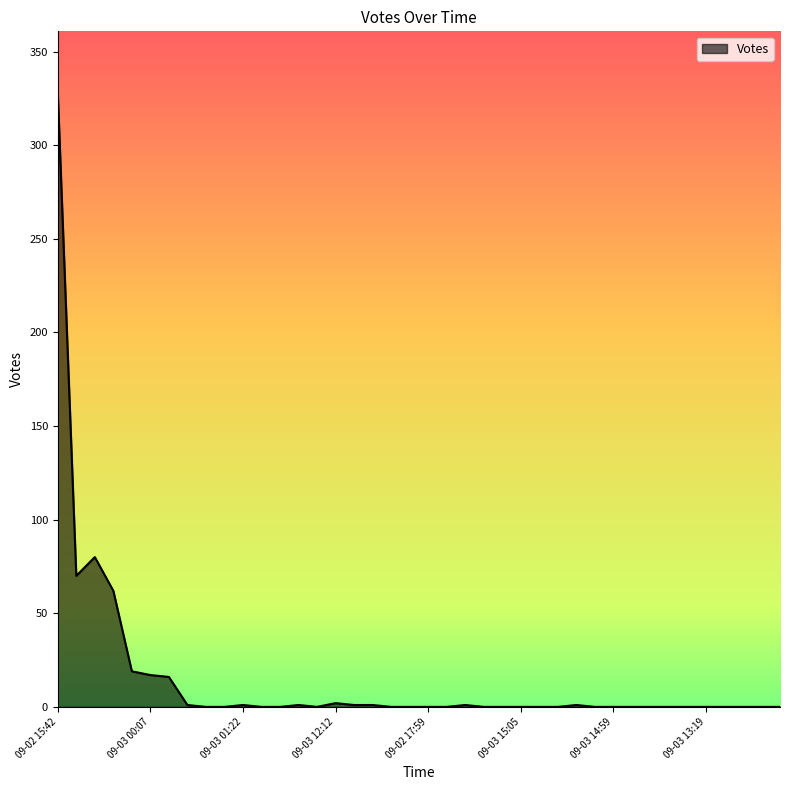

What is the difference between the second highest and second lowest values?

80